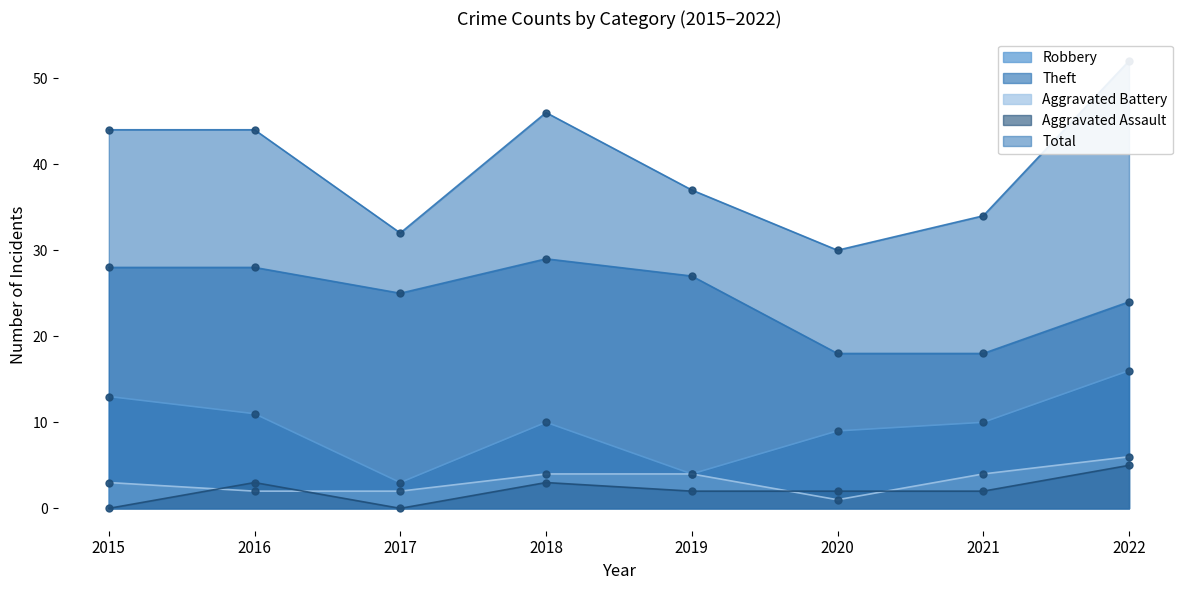

Which series changed the most between 2016 and 2017?

Total